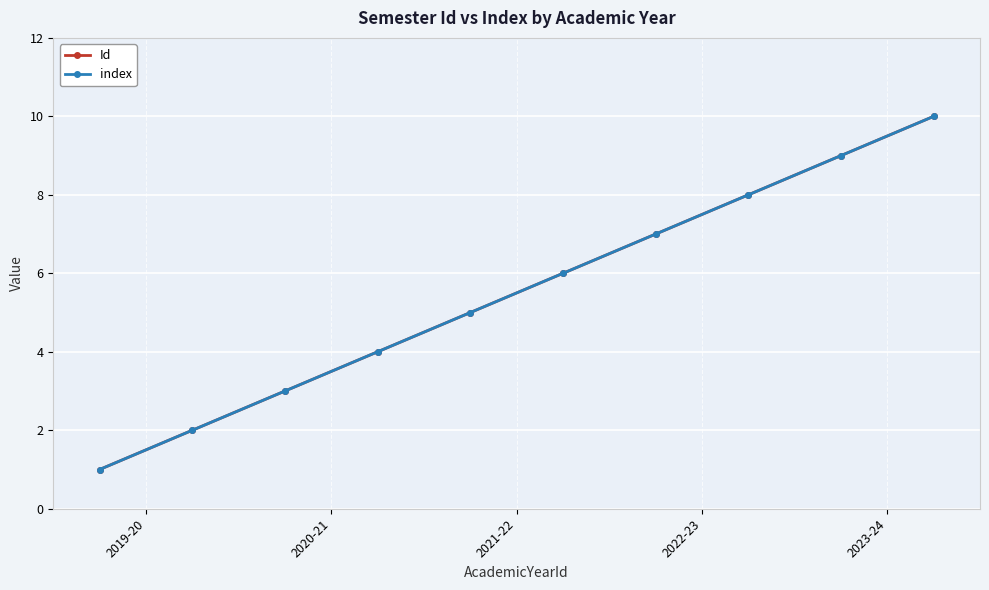

Where is Id nearest to the value 5?

2023-24